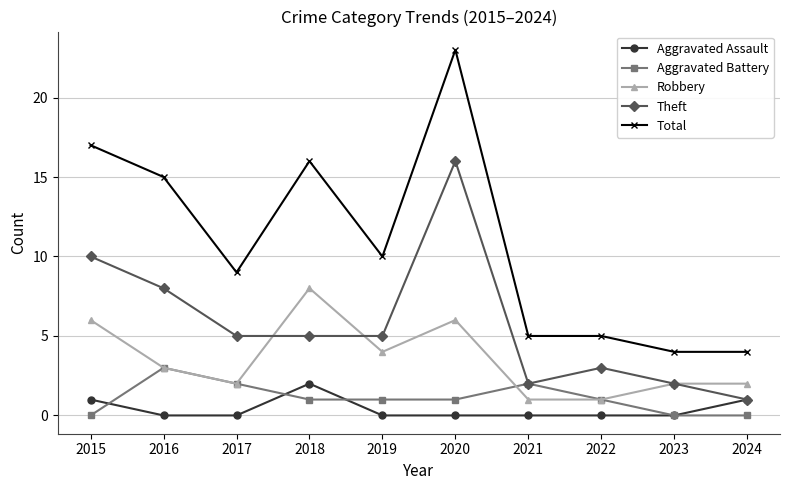

Where is the first local maximum for Aggravated Assault?

2018